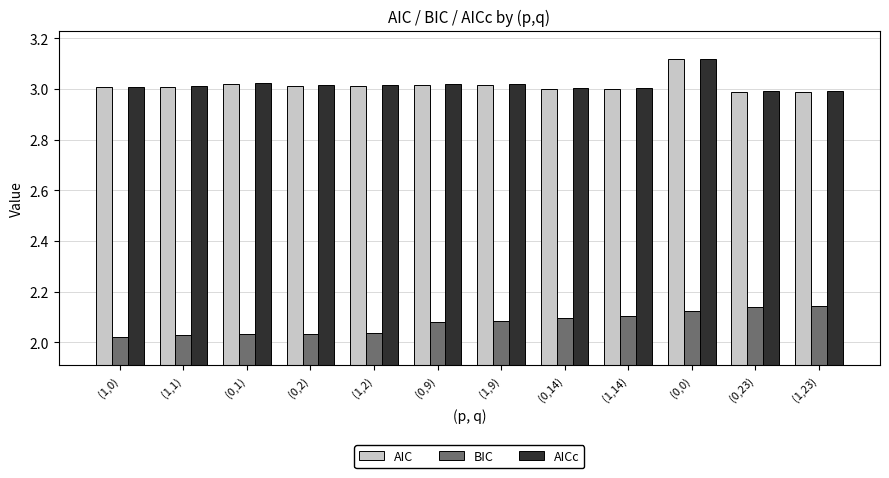

At how many categories does at least one series exceed 2?

12